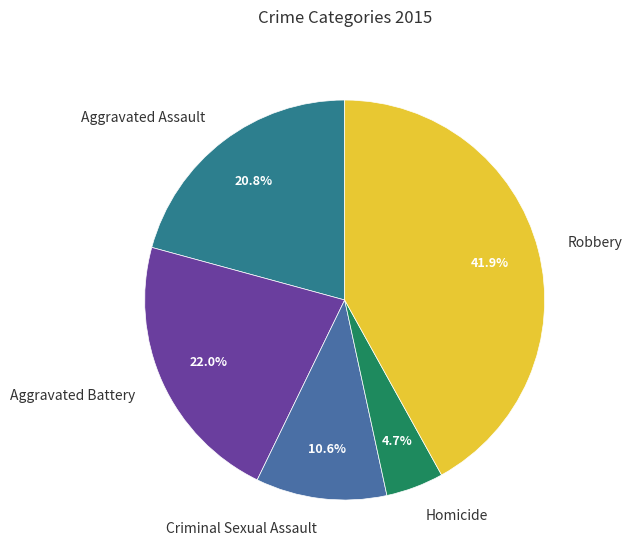

What is the largest slice in the pie chart?

Robbery